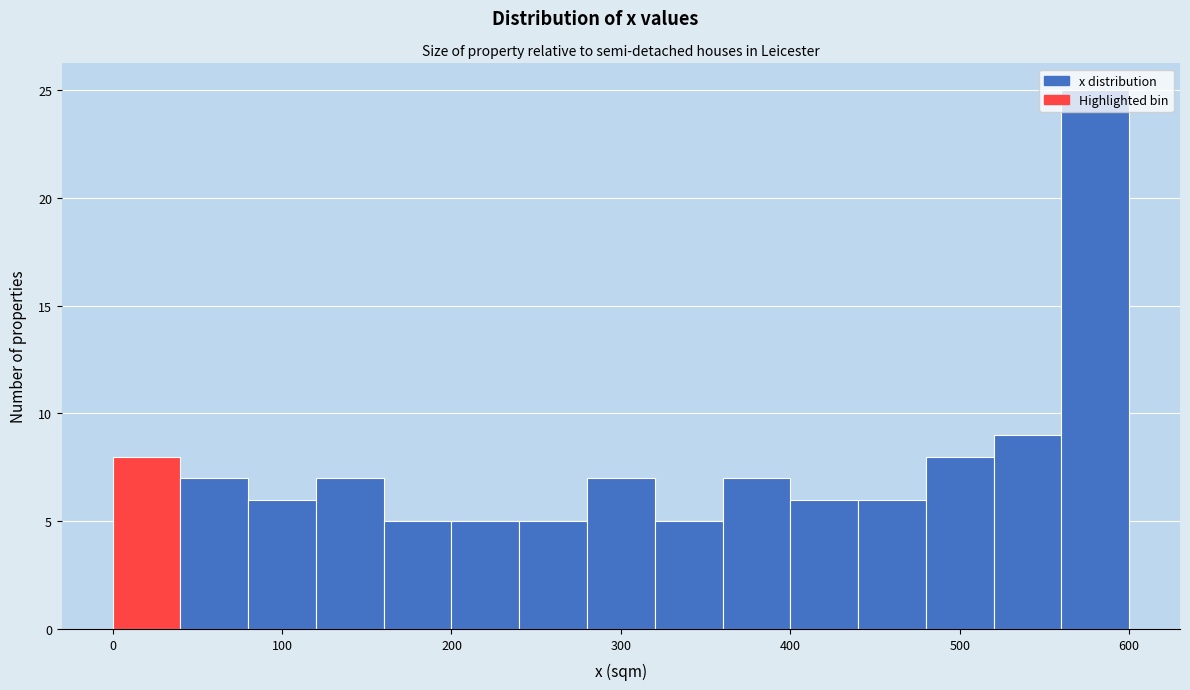

How tall is the bar that spans 120 to 160 on the x-axis? The values are not printed on the chart, so give them approximately, as read against the axis.

7